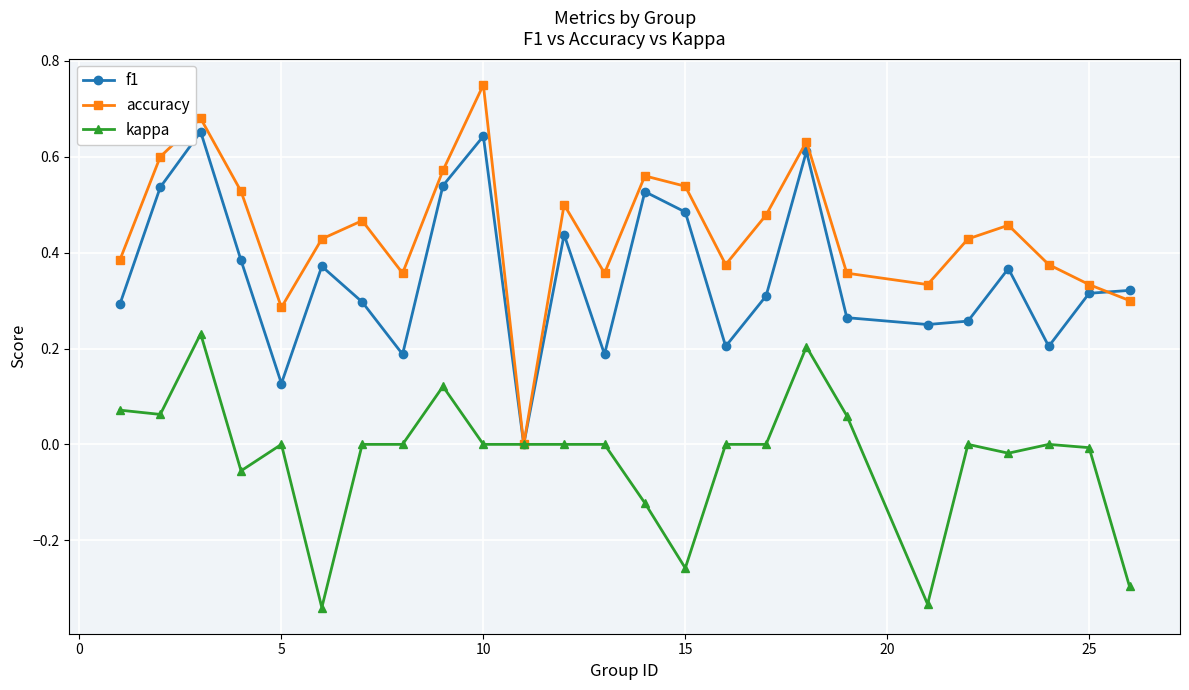

List the series in order of their peak value, lowest first.

kappa, f1, accuracy